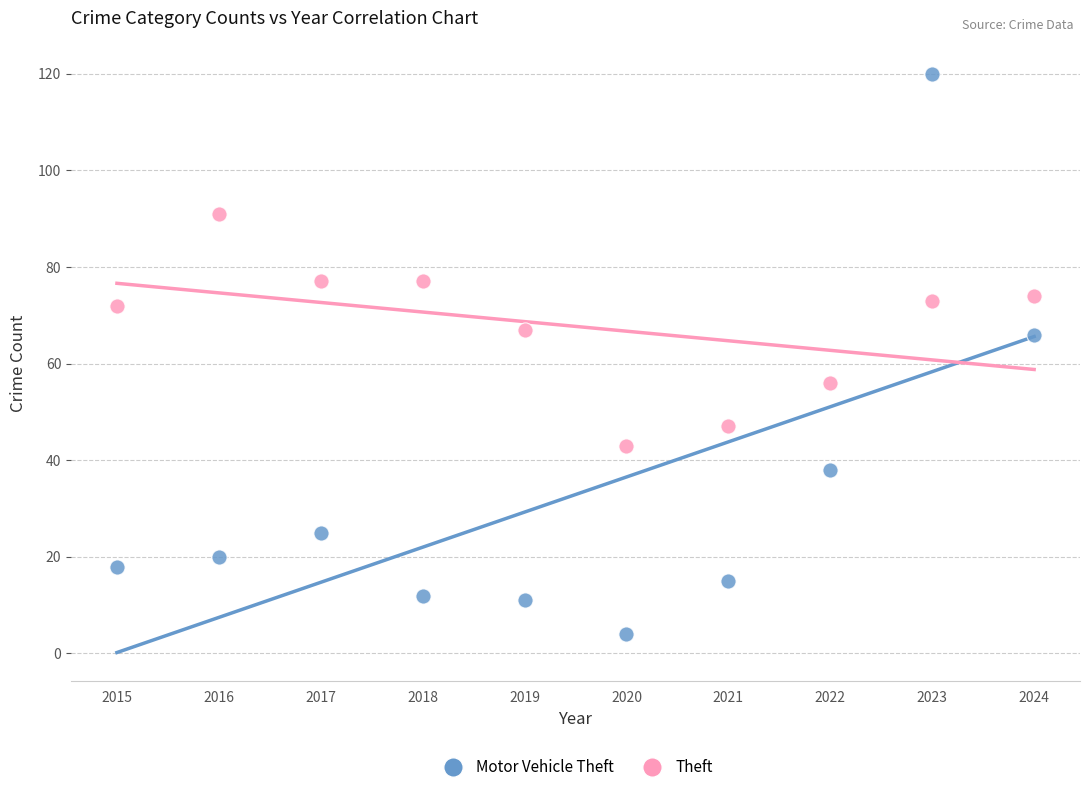

Which series contains the highest Y value?

Motor Vehicle Theft